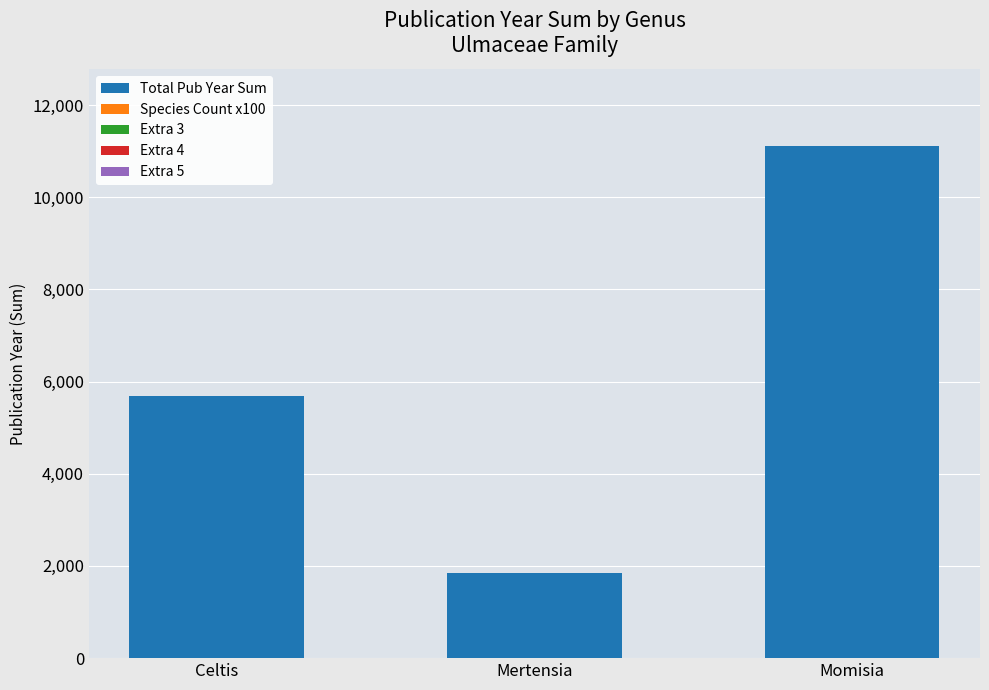

True or false: the data shows 1209 at Mertensia.

False